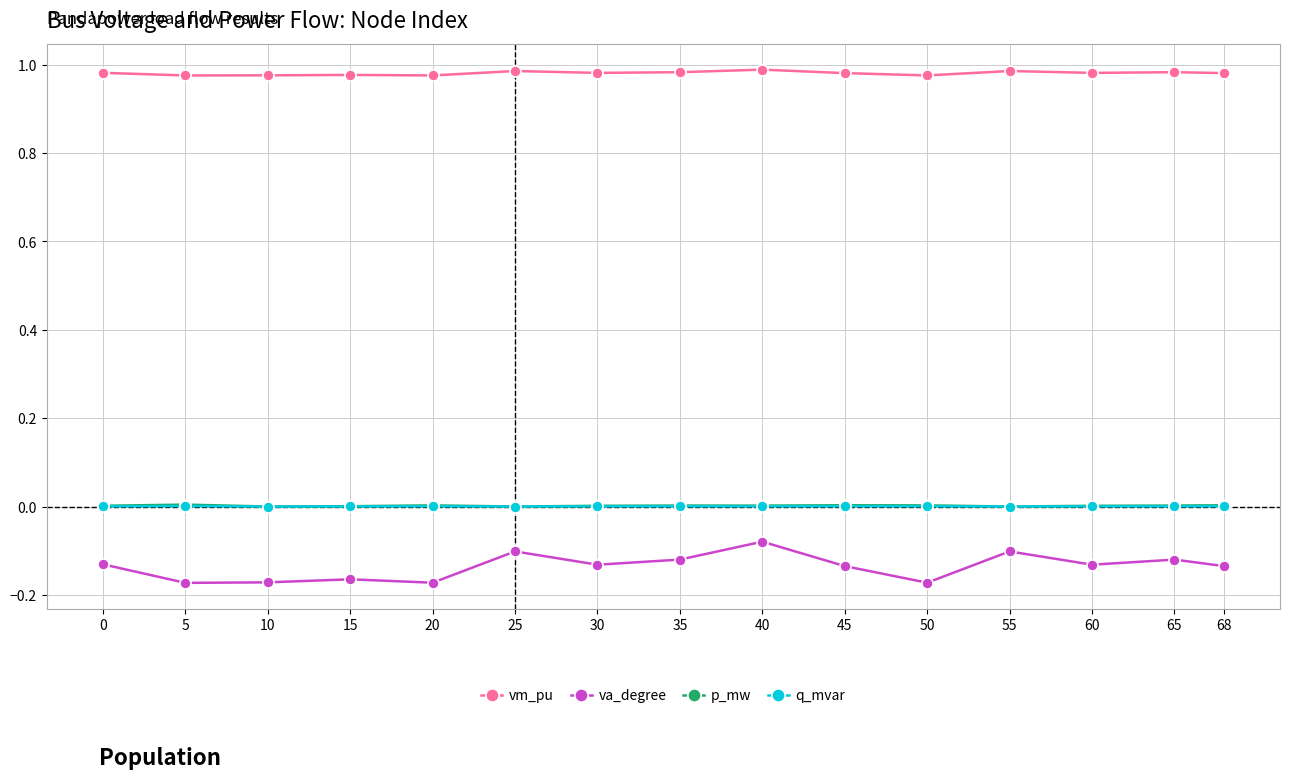

True or false: va_degree has a value of -0.2 at 55.

False